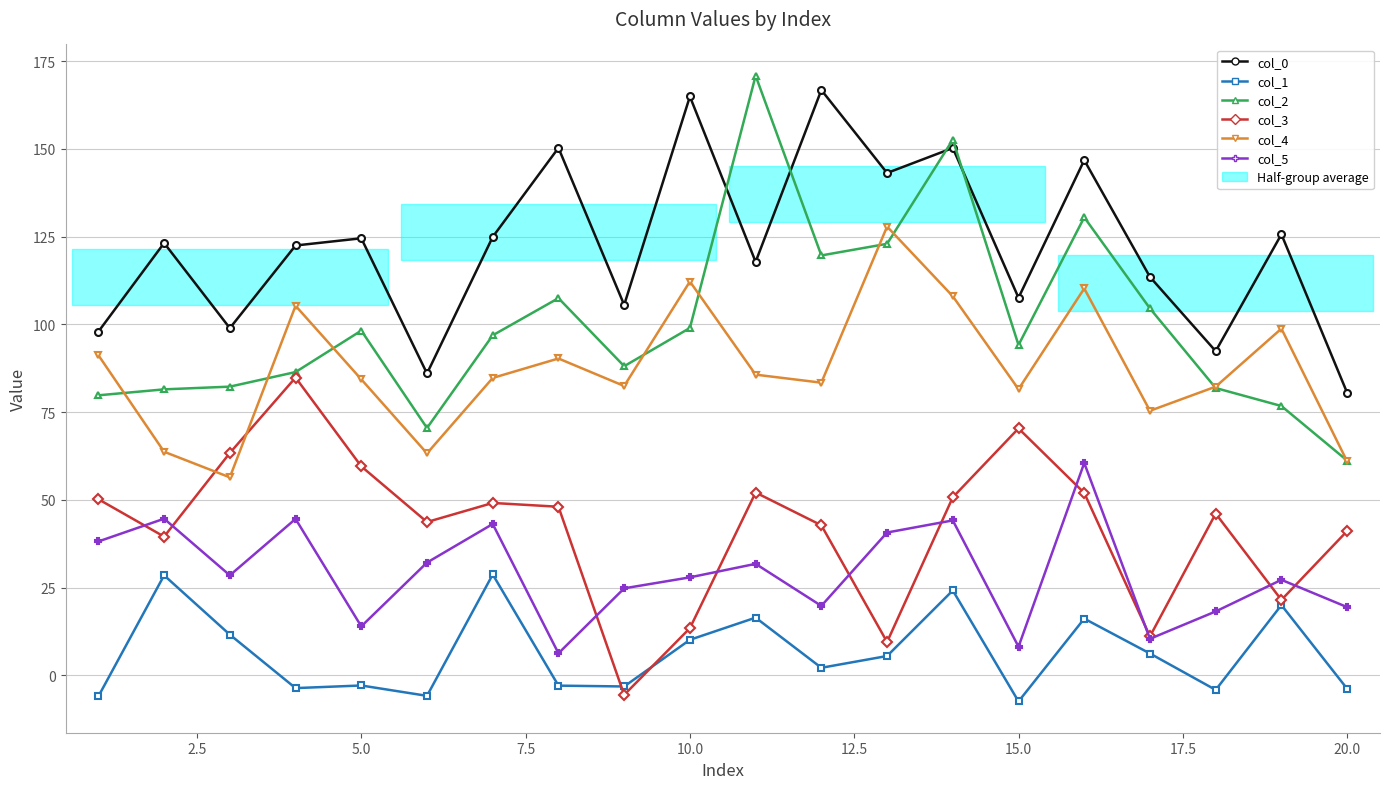

Reading left to right, extract all data points from this chart.

col_0: 98.0	123.2	98.9	122.5	124.6	86.0	125.0	150.3	105.6	165.0	117.8	166.8	143.2	150.3	107.6	146.8	113.5	92.4	125.7	80.5
col_1: -6.0	28.5	11.6	-3.6	-2.9	-5.8	28.8	-2.9	-3.2	10.1	16.5	2.2	5.5	24.2	-7.4	16.2	6.2	-4.1	20.0	-3.8
col_2: 79.8	81.5	82.3	86.4	98.2	70.5	96.9	107.5	88.1	99.0	170.9	119.7	123.0	152.6	94.1	130.5	104.6	81.9	76.8	61.2
col_3: 50.2	39.5	63.4	84.9	59.6	43.7	49.1	48.1	-5.5	13.5	52.1	42.8	9.5	50.7	70.4	52.0	11.1	46.1	21.5	41.1
col_4: 91.2	63.7	56.4	105.3	84.4	63.3	84.8	90.3	82.5	112.2	85.7	83.4	127.9	108.0	81.6	110.3	75.4	82.3	98.8	61.0
col_5: 38.2	44.6	28.5	44.6	14.0	32.2	43.1	6.3	24.8	27.9	31.8	19.8	40.7	44.2	8.2	60.5	10.4	18.2	27.2	19.5